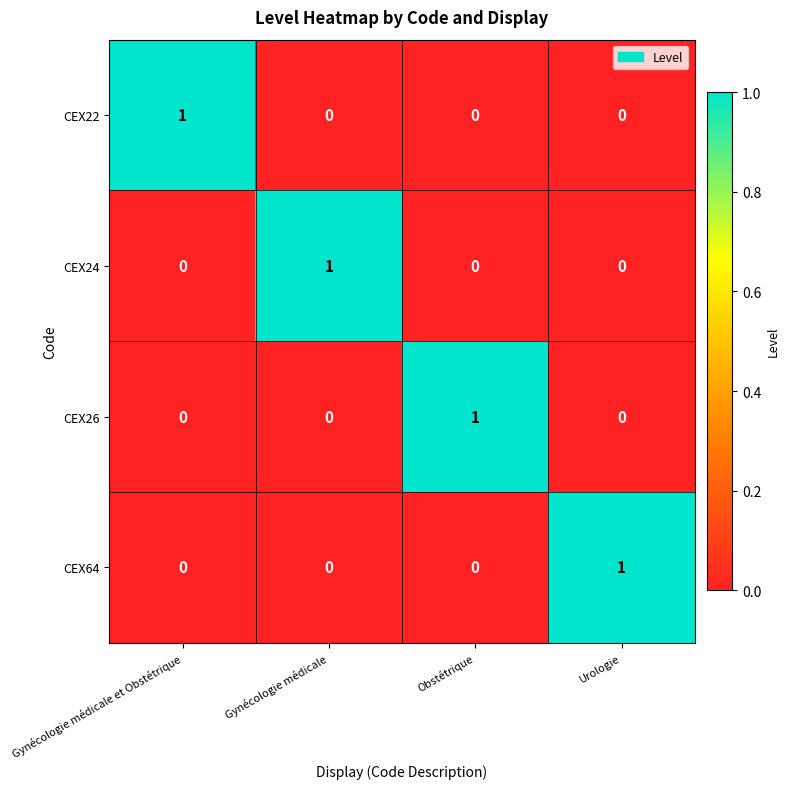

What is the total value across all series at Urologie?

1